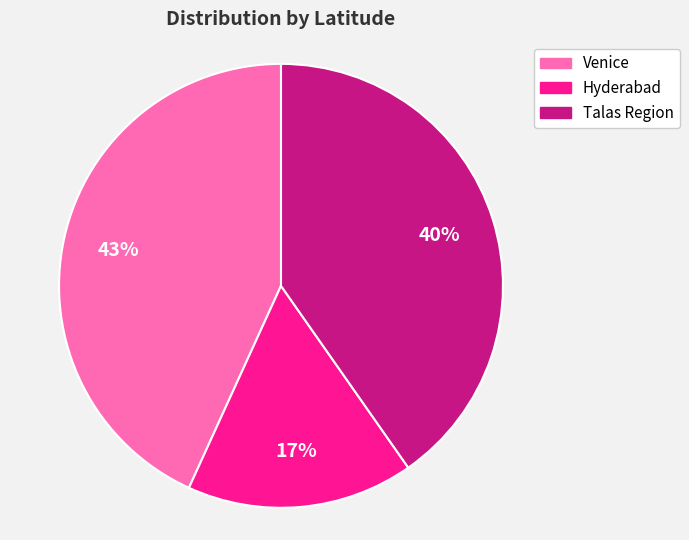

Which category has the smallest portion of the pie?

Hyderabad